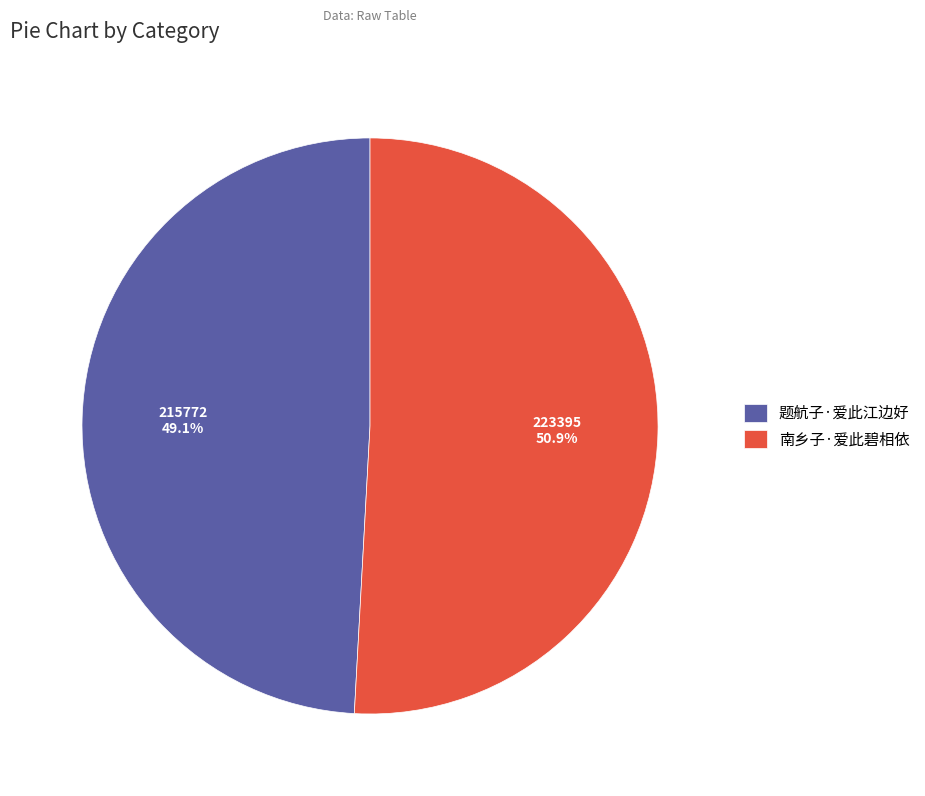

To the nearest percent, what is the difference between the 南乡子·爱此碧相依 and 题航子·爱此江边好 slice percentages?

2%